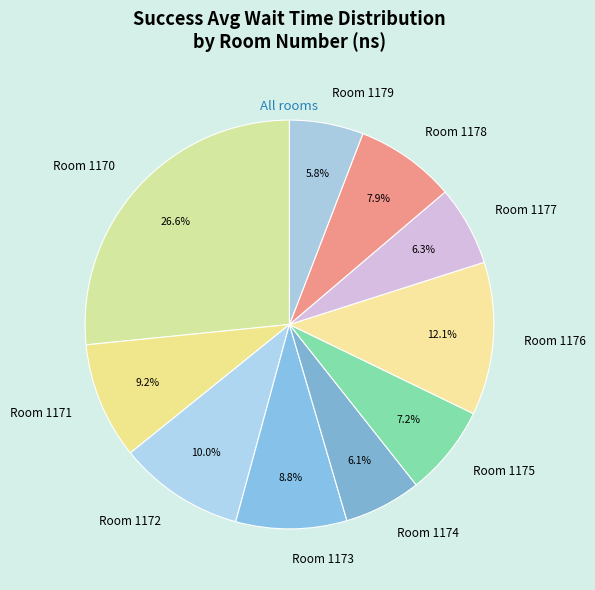

To the nearest percent, what is the difference between the largest and smallest slice percentages?

21%